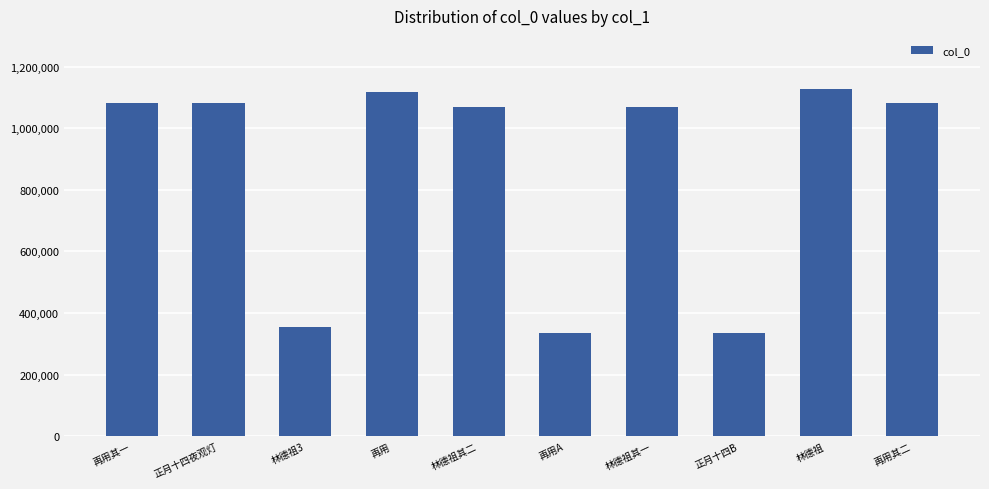

How many data points are less than 1081861?

5